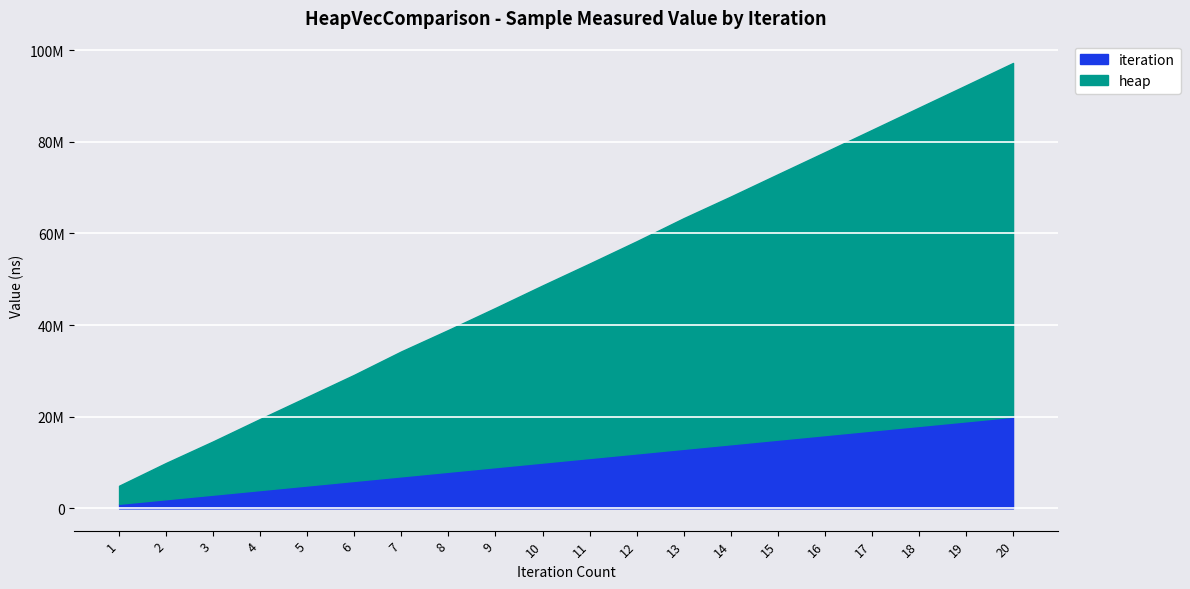

The iteration series shows 8 at 15. True or false?

False